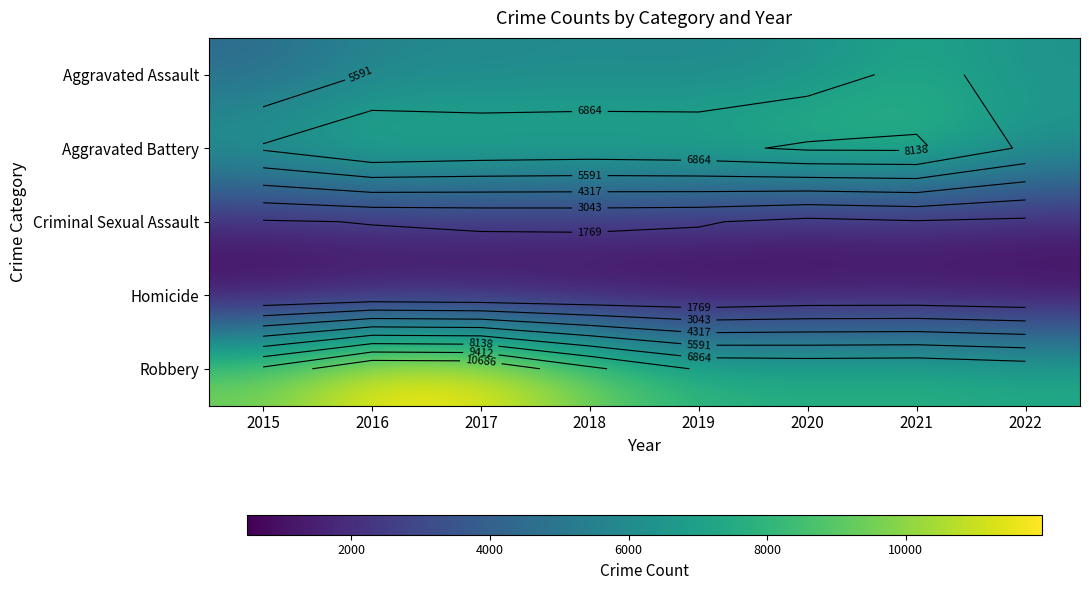

List the labels in order of Aggravated Assault value, smallest first.

2015, 2016, 2017, 2019, 2018, 2020, 2022, 2021